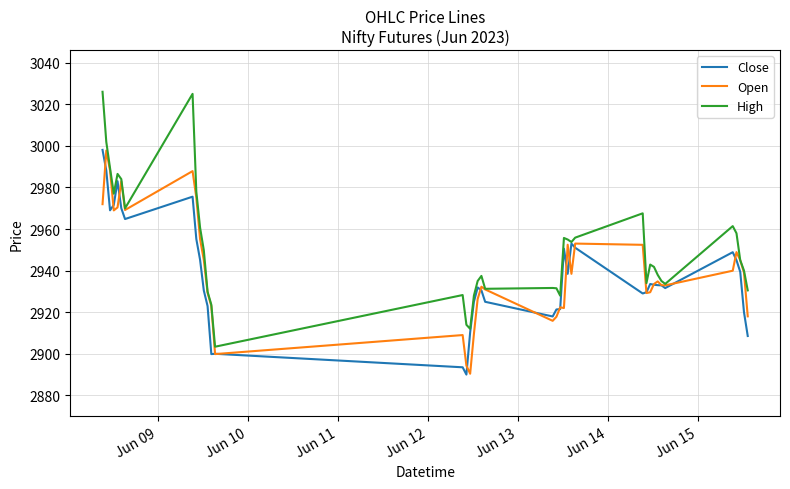

Which series has the largest total across all categories?

High